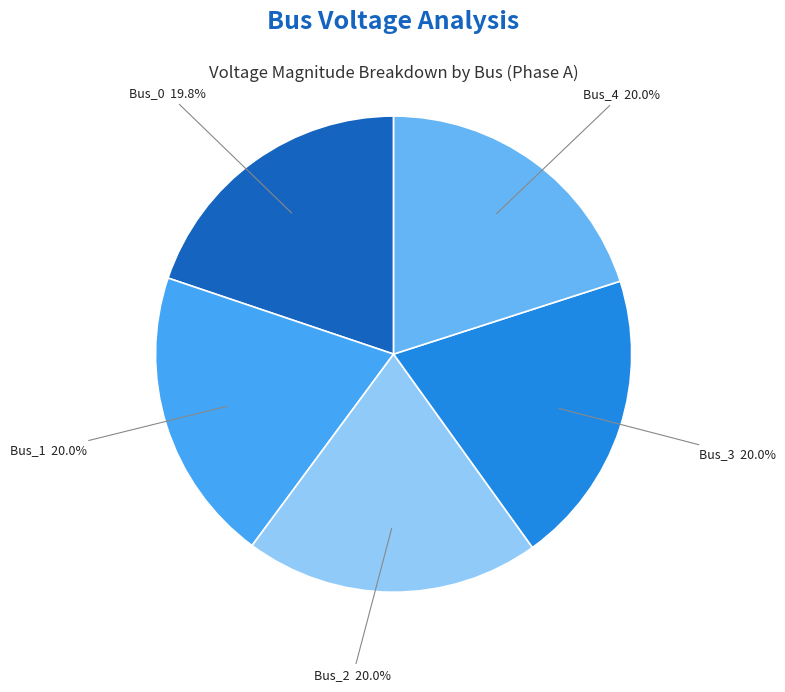

Is the sum of Bus_4 and Bus_2 greater than half?

No